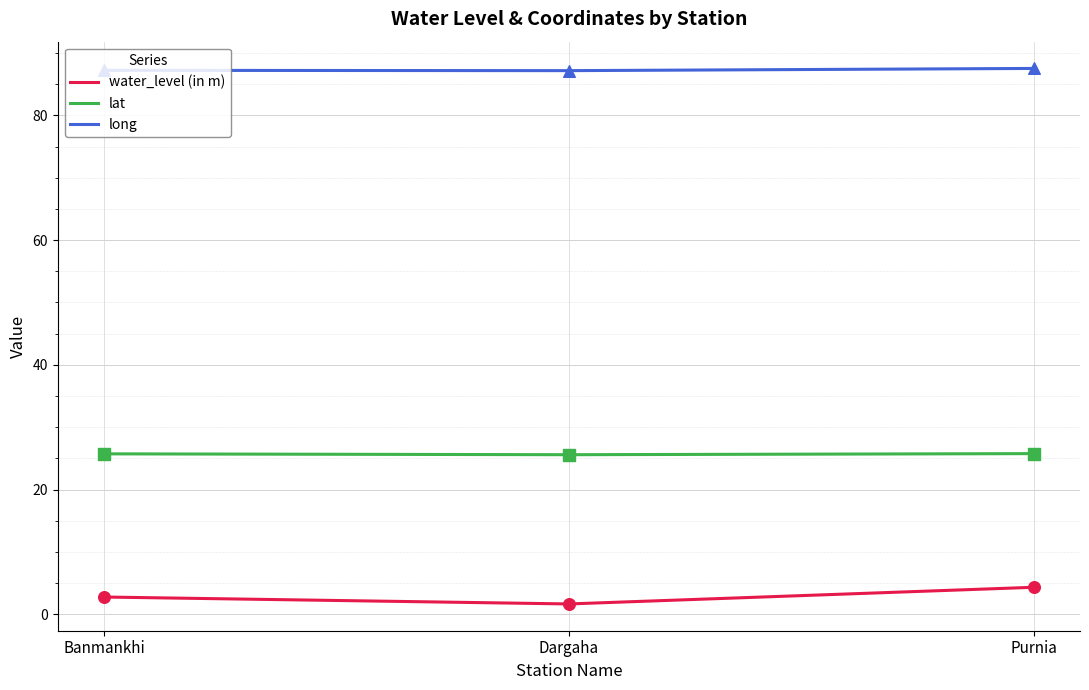

What are all the series names shown in the legend?

water_level (in m), lat, long